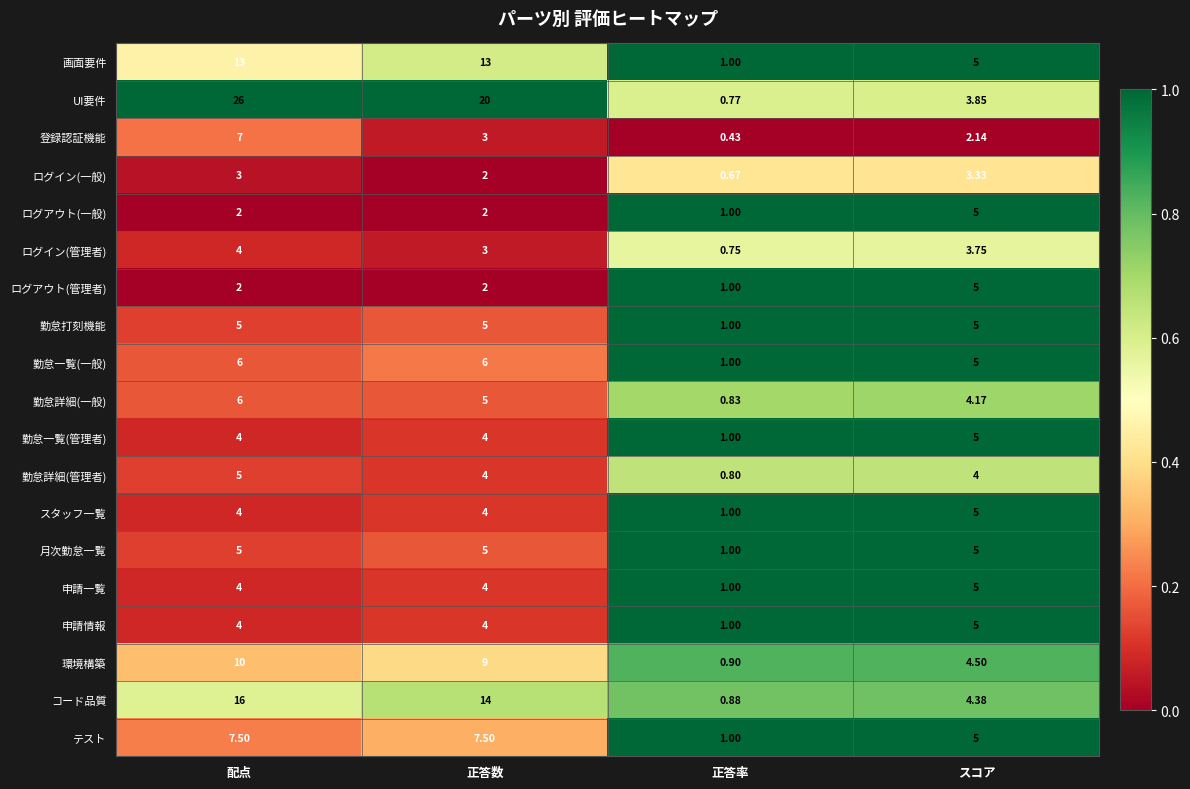

Between 正答数 and スコア, which series saw the biggest shift?

UI要件